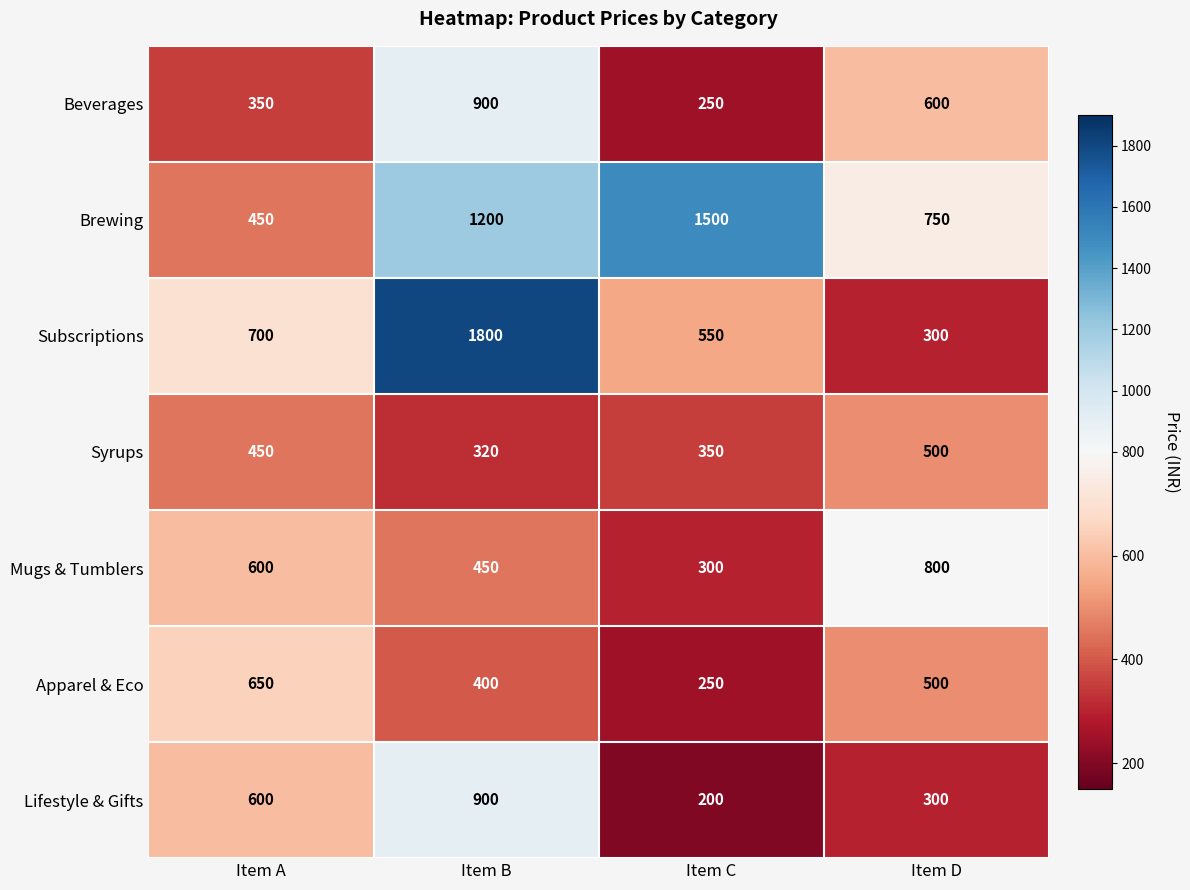

Which category has the highest value across all series?

Item B